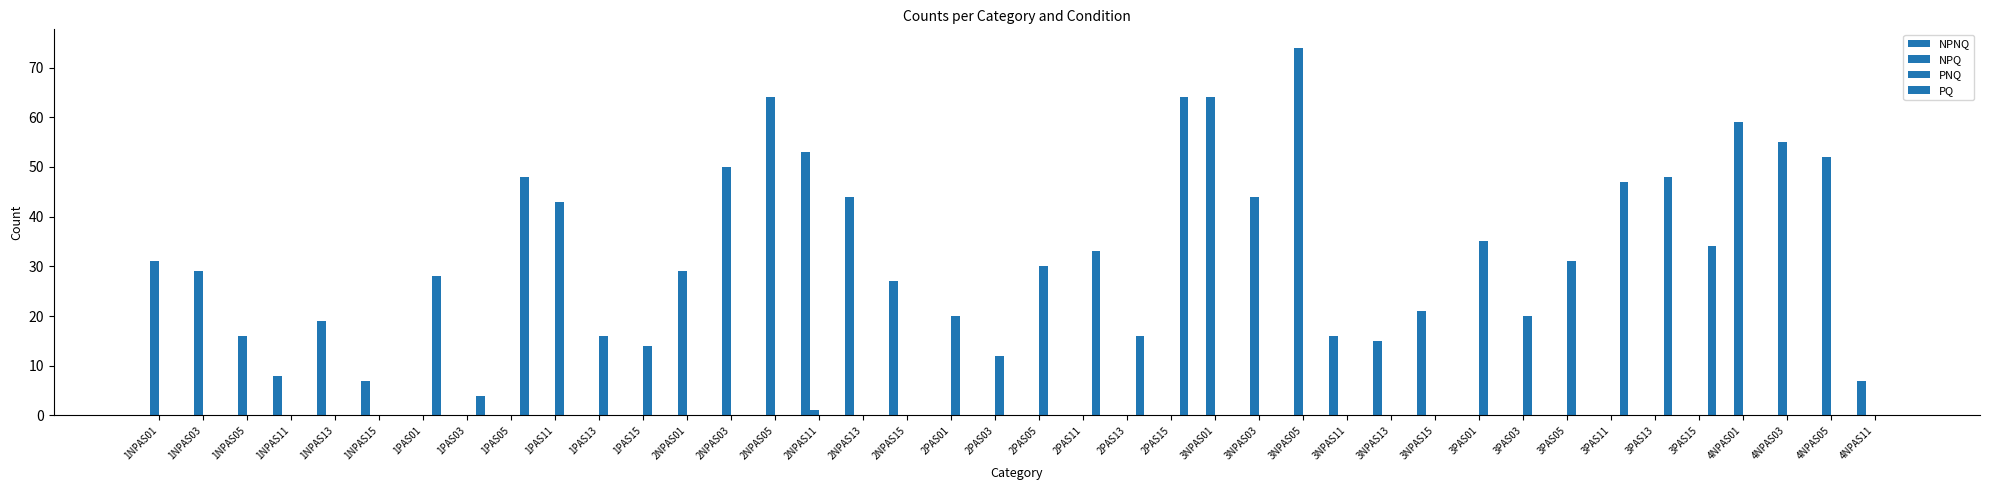

Which series changed the most between 1PAS05 and 2PAS15?

PQ